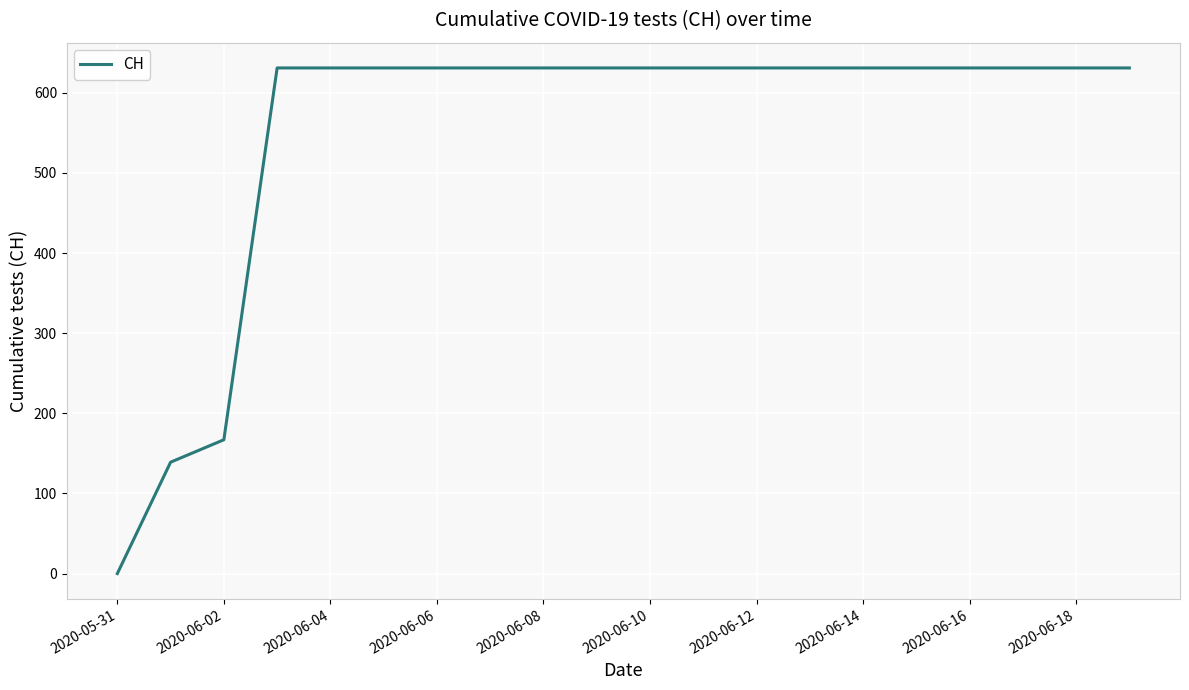

What is the difference between the maximum and minimum values?

631